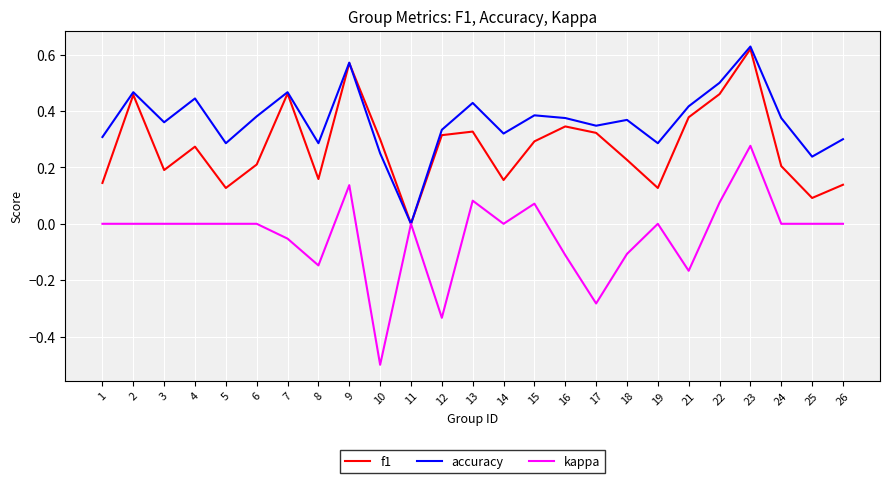

What is the spread (max minus min) of values at 10?

0.8